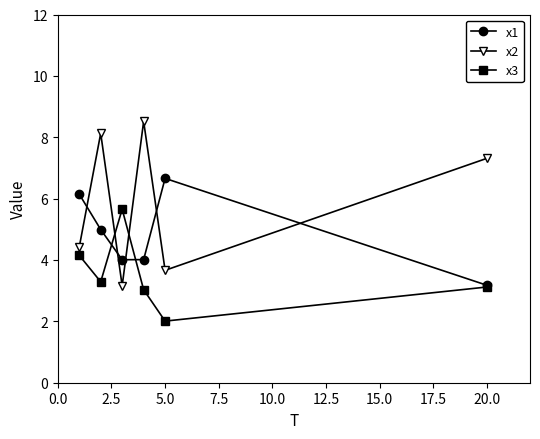

True or false: x1 and x2 intersect in this chart.

True